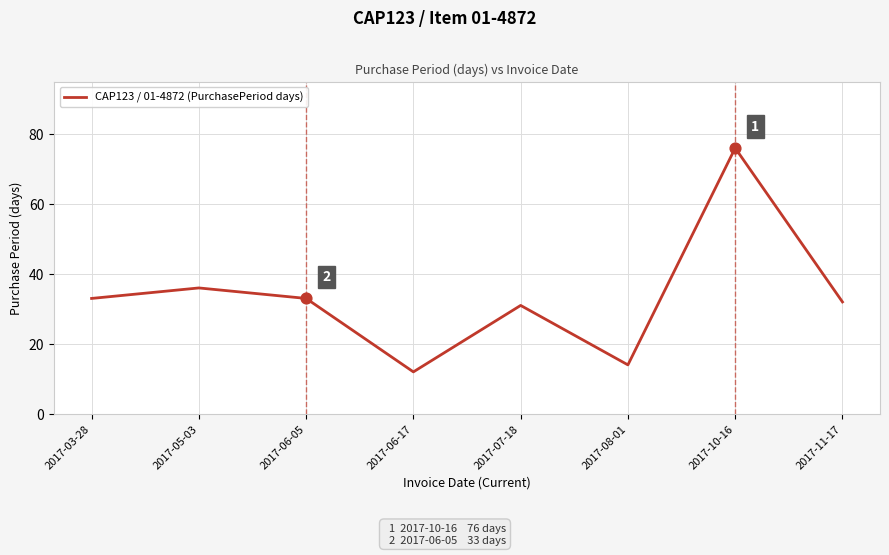

What is the change in value from 2017-03-28 to 2017-06-17?

-21